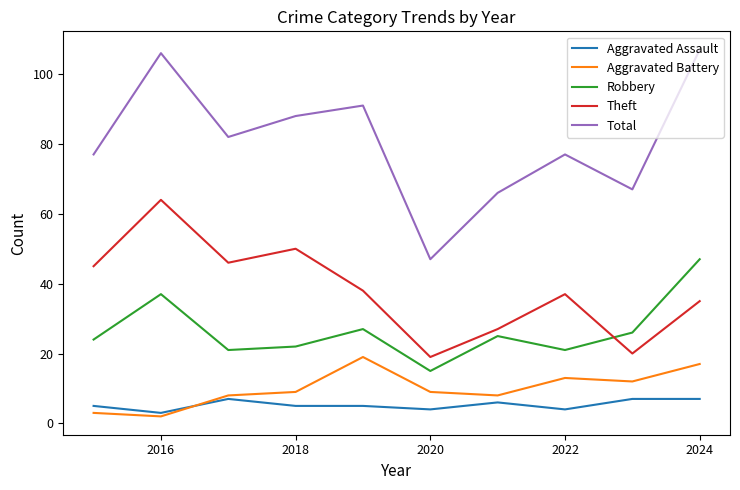

What are all the series names shown in the legend?

Aggravated Assault, Aggravated Battery, Robbery, Theft, Total